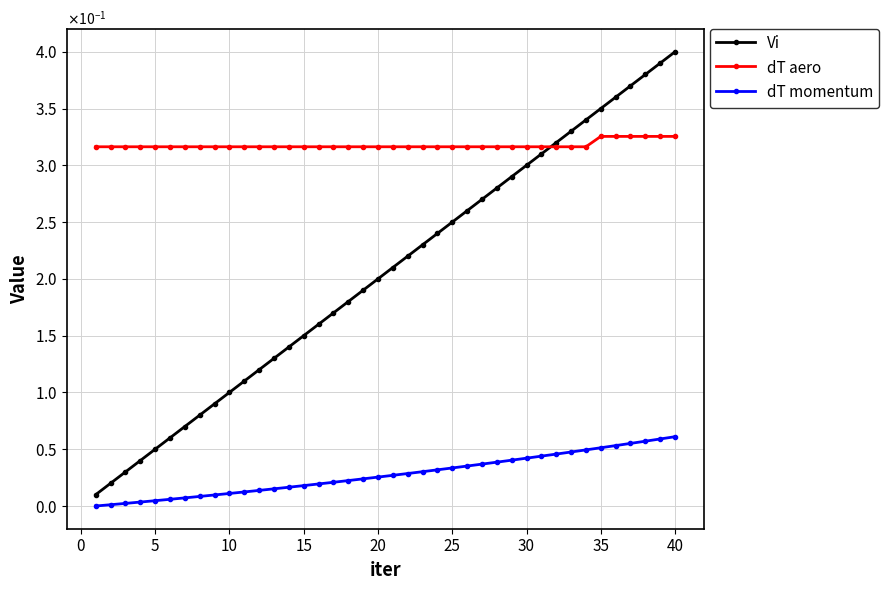

At how many categories does at least one series exceed 0?

40